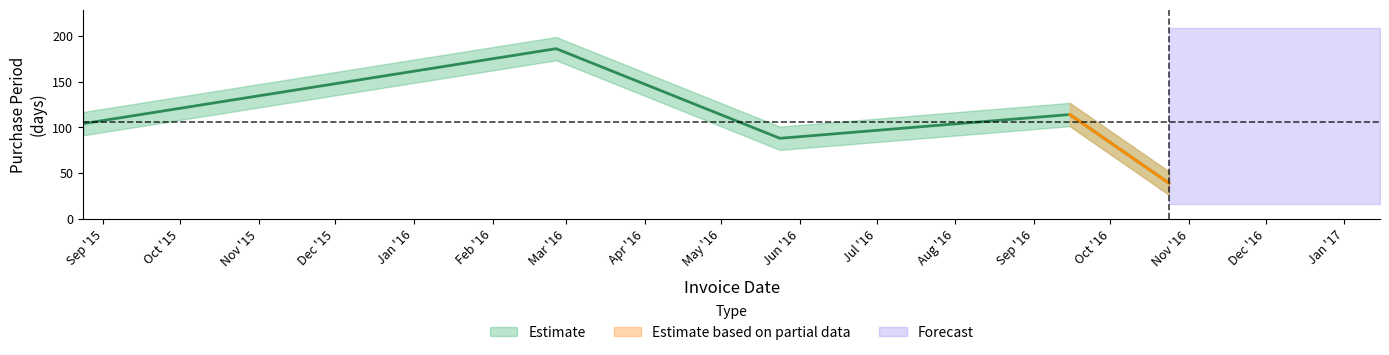

What is the average value?

106